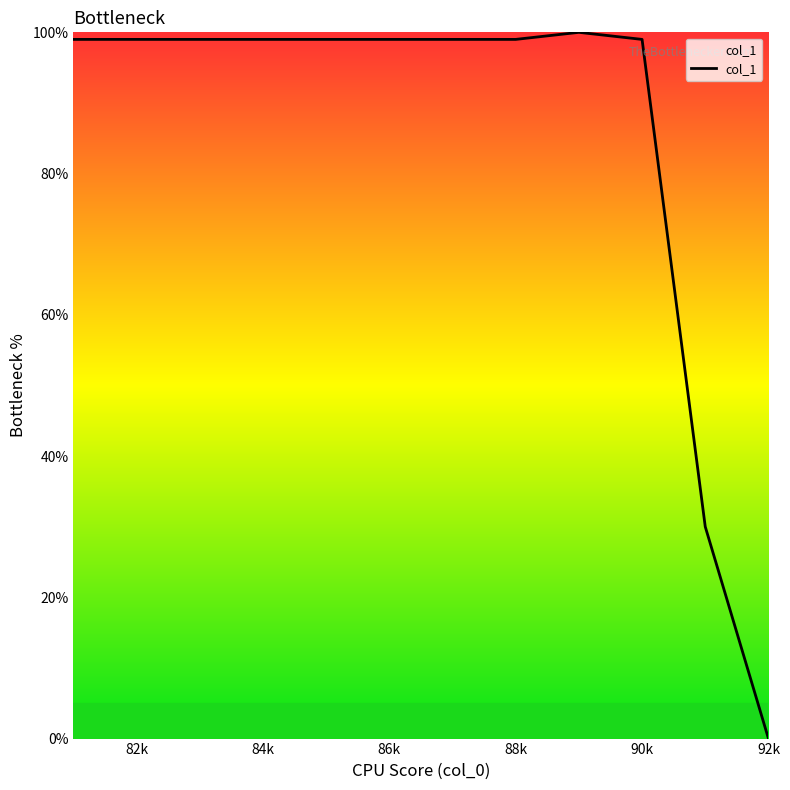

What is the difference between the maximum and minimum values?

100.0